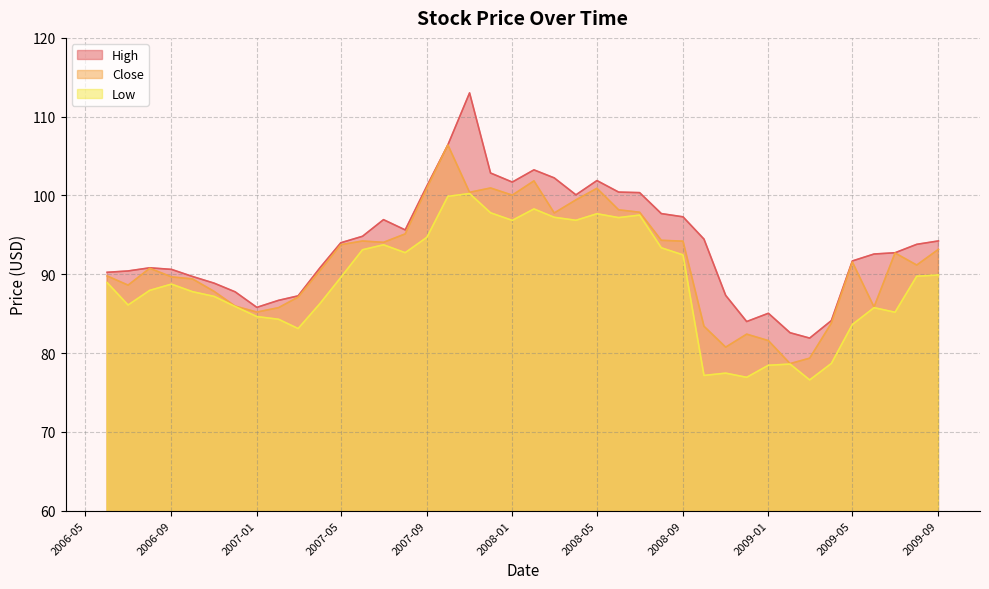

What is the value of the High point at the 15th from the left?

95.6